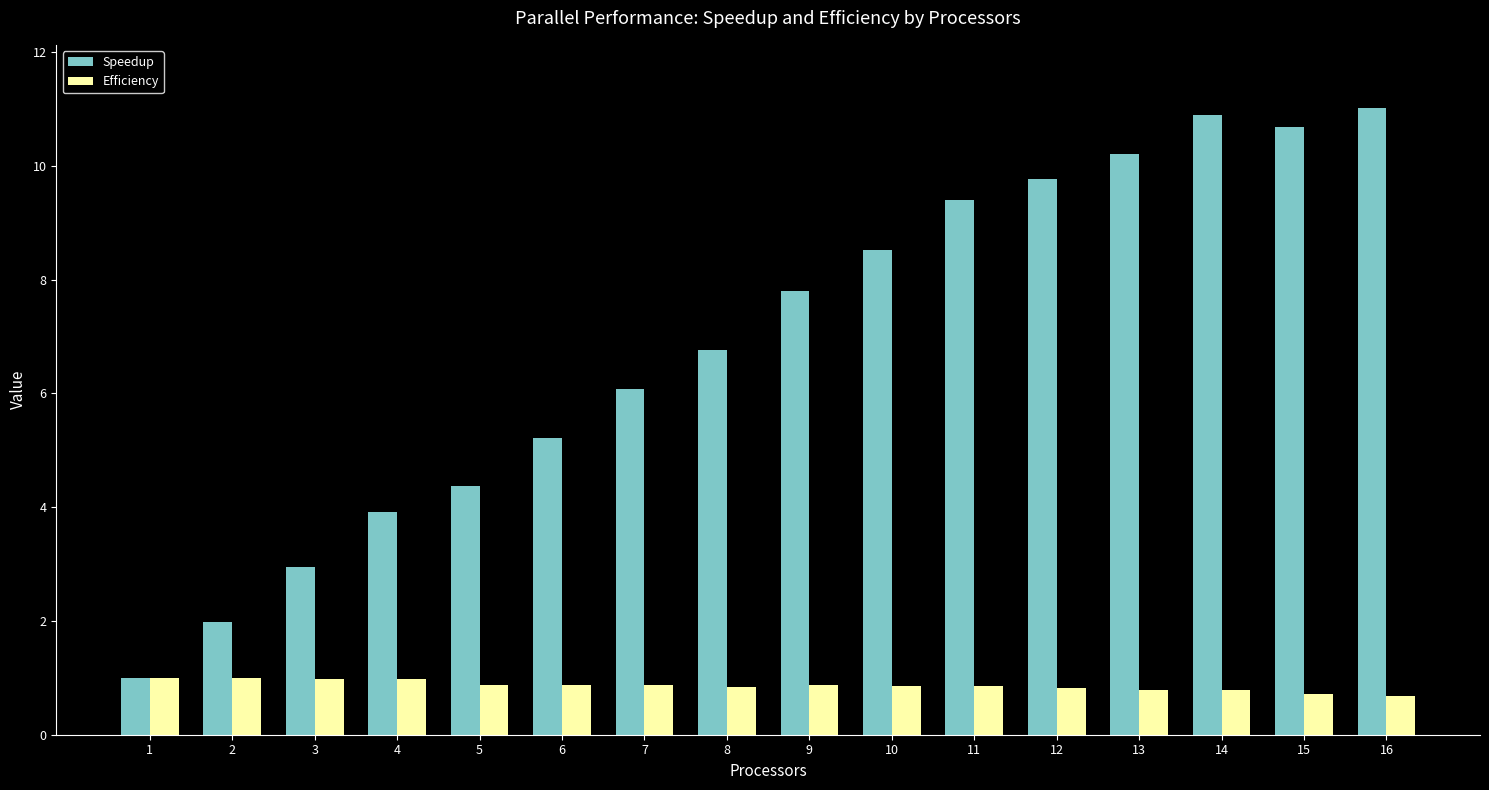

What is the highest value of the Efficiency series?

1.0